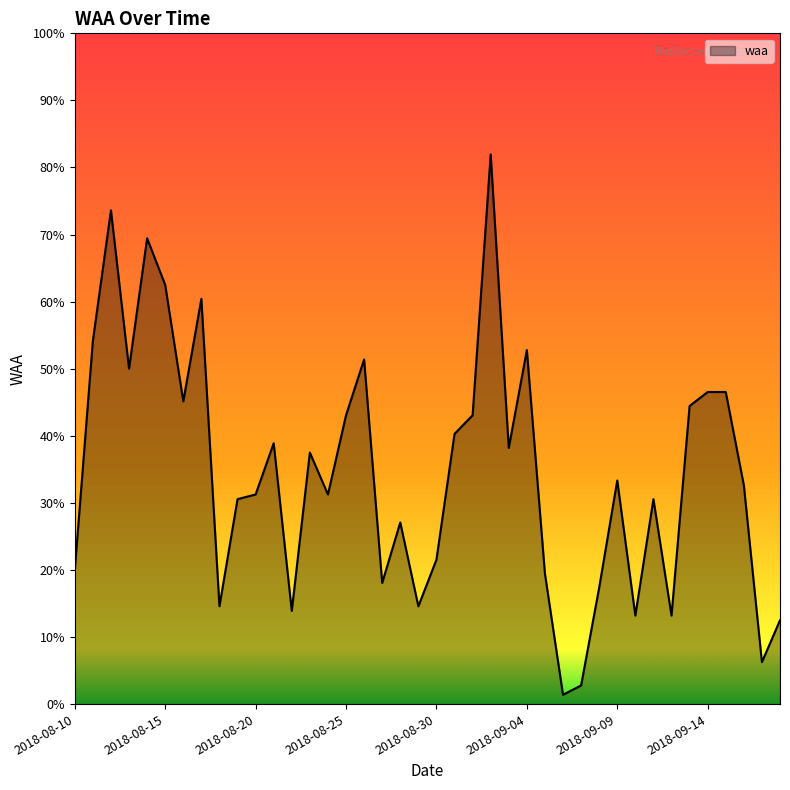

Does the chart display data point markers on the line(s)?

No